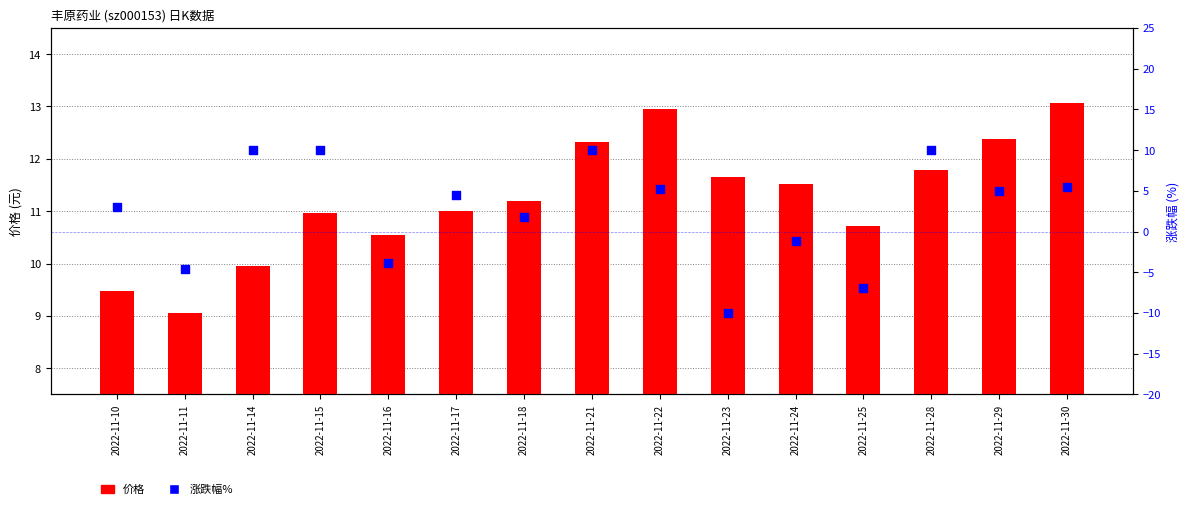

Which series has the largest Y range (max minus min)?

涨跌幅%